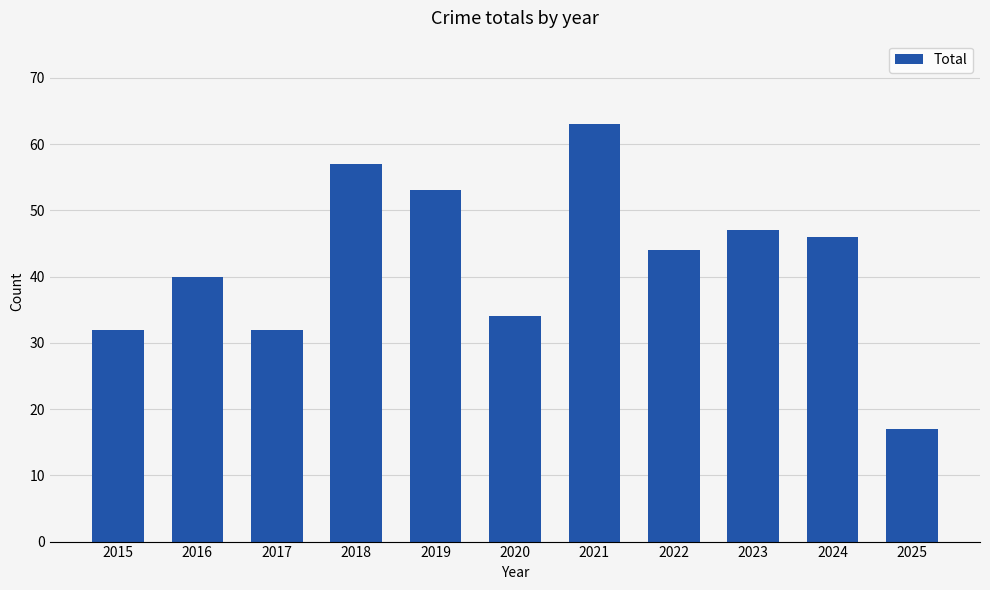

What is the difference between the maximum and minimum values?

46